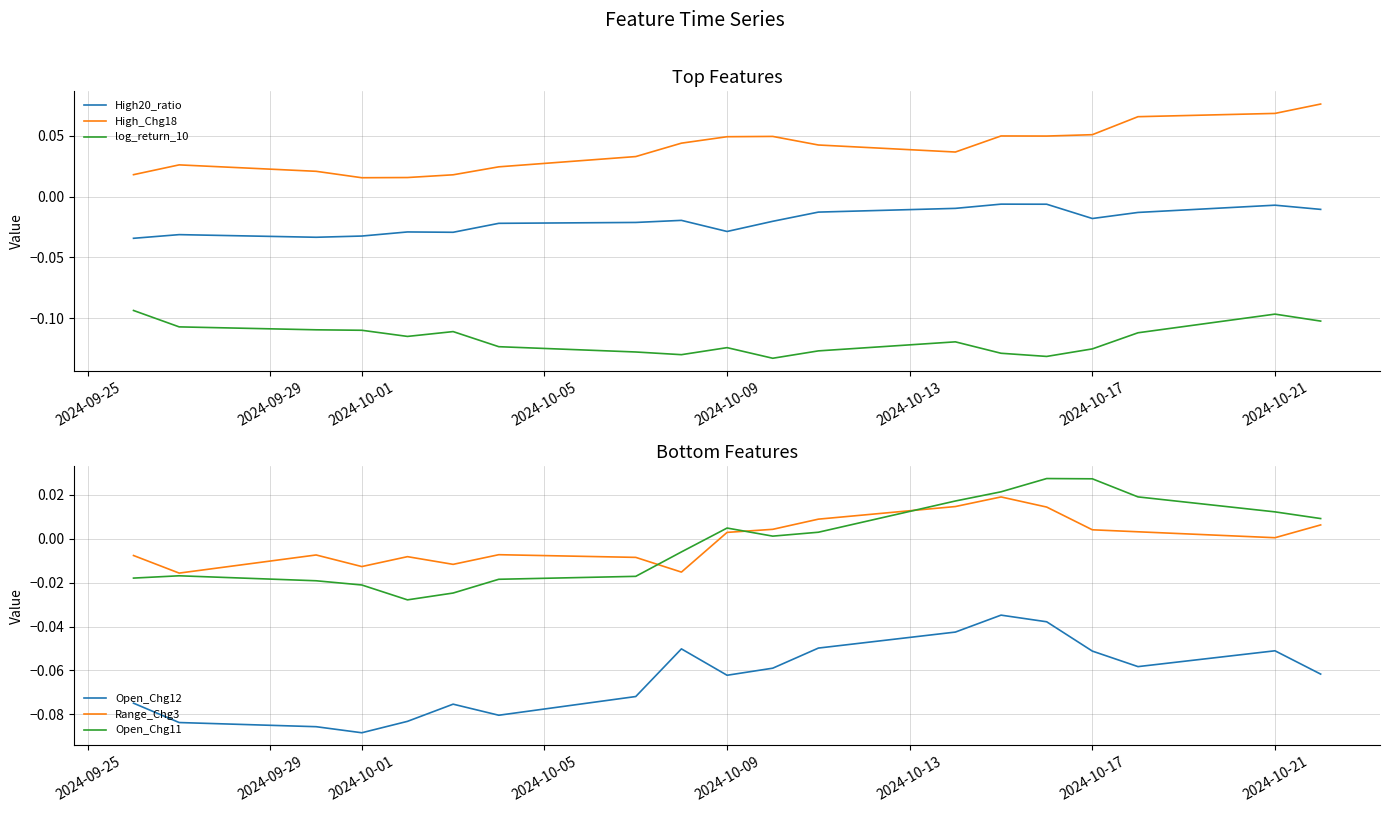

True or false: High20_ratio and High_Chg18 cross at least once.

False